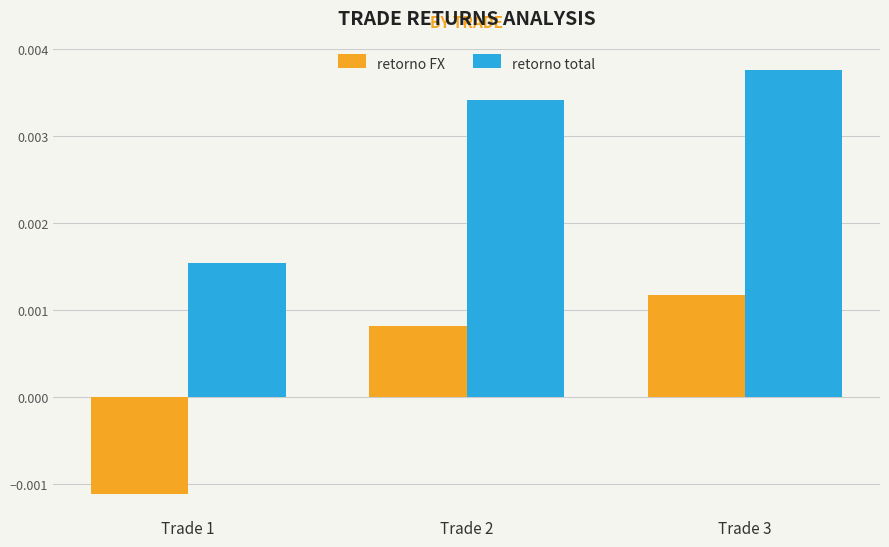

How many retorno total values are between 0 and 1?

3